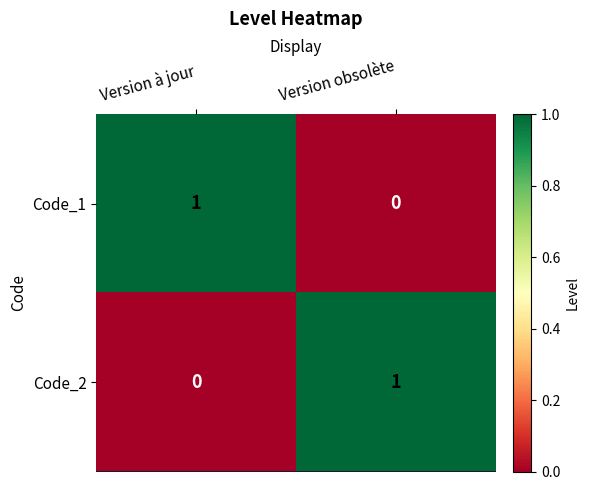

What is the difference between the highest and lowest values at Version obsolète?

1